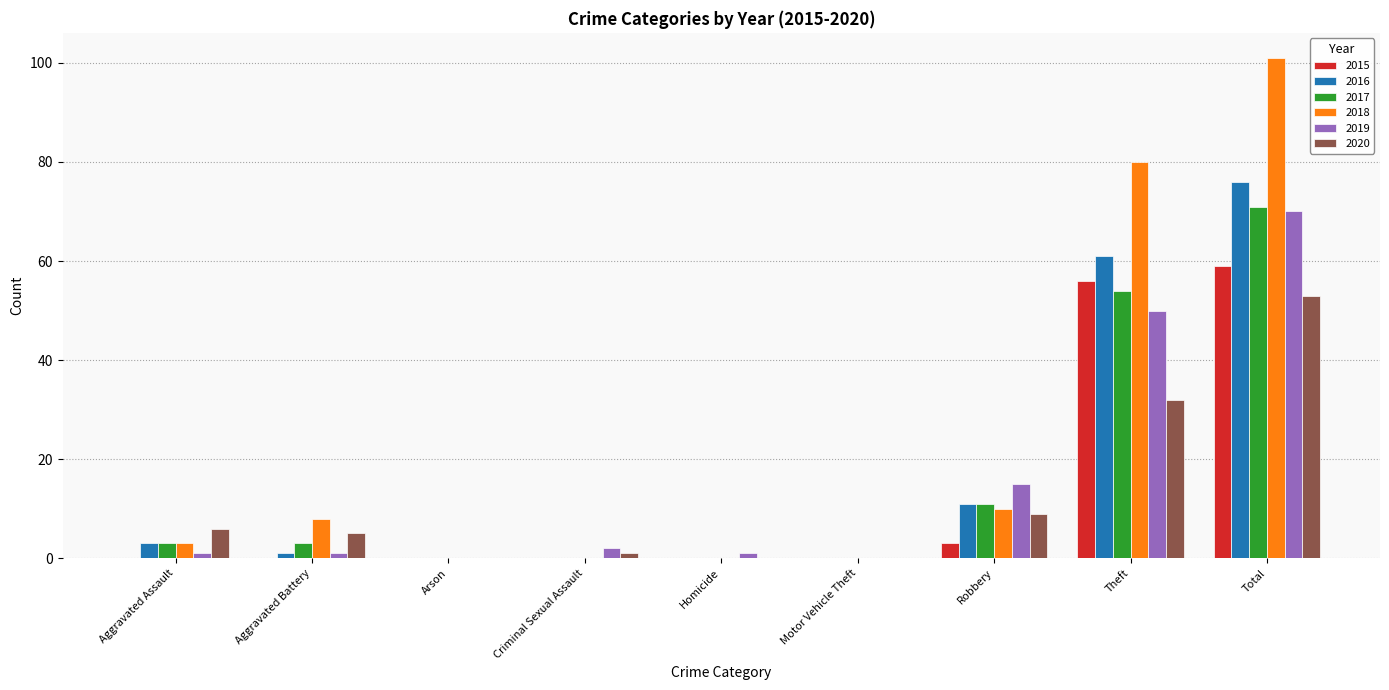

Is the value of 2016 at Theft greater than the value of 2020 at Theft?

Yes